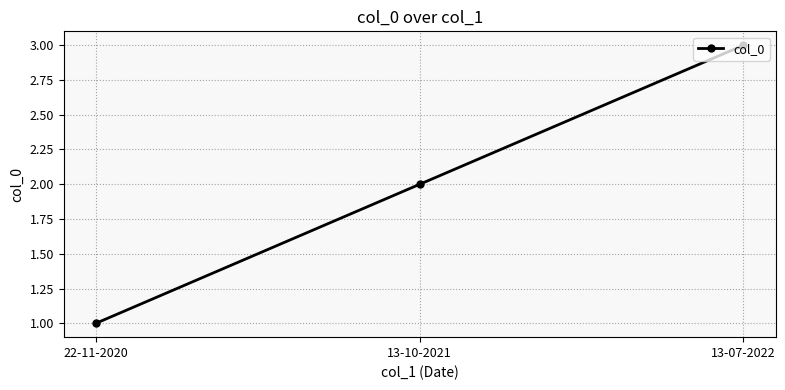

What is the label of the 3rd point from the right?

22-11-2020